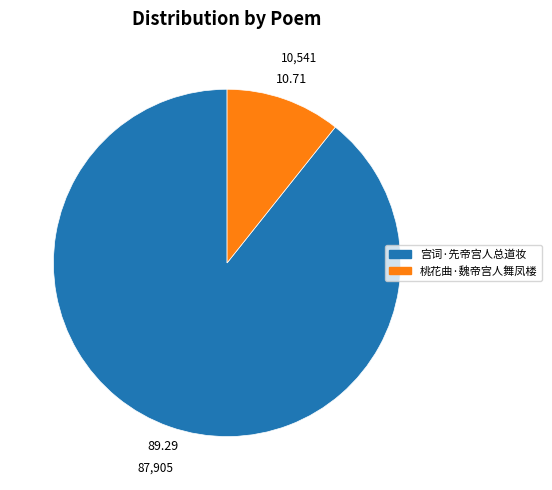

Which slice is the smallest?

桃花曲·魏帝宫人舞凤楼